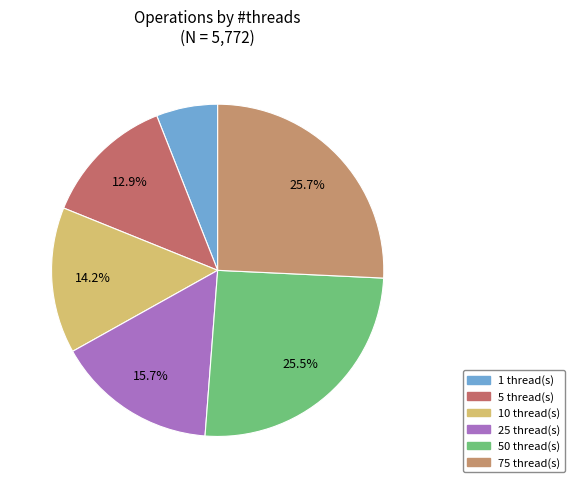

Count the number of slices in the pie.

6